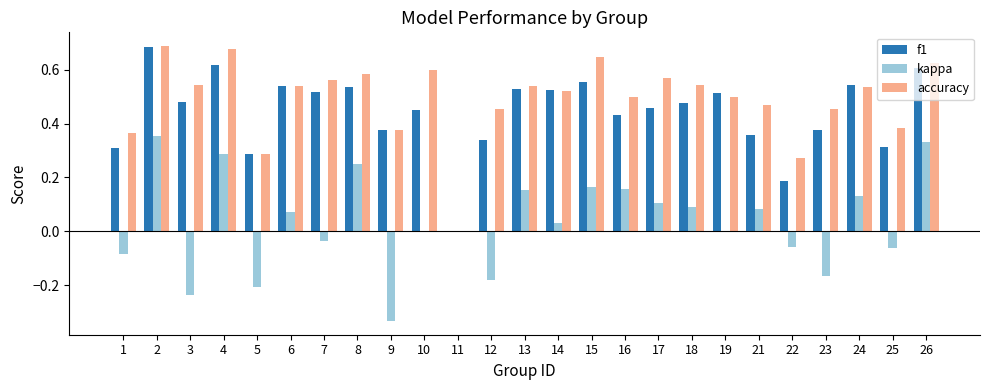

How many groups of bars are there?

25